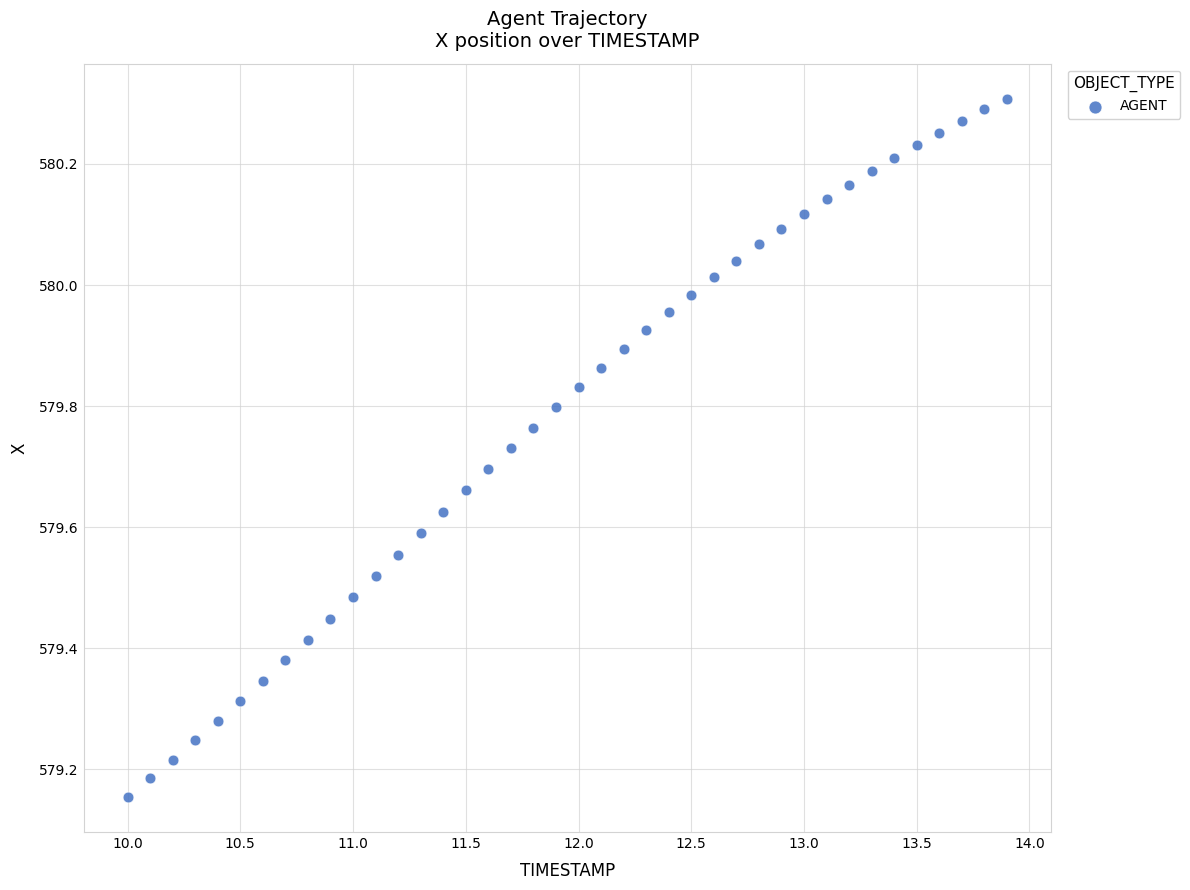

What is the range of X values (max minus min)?

3.9